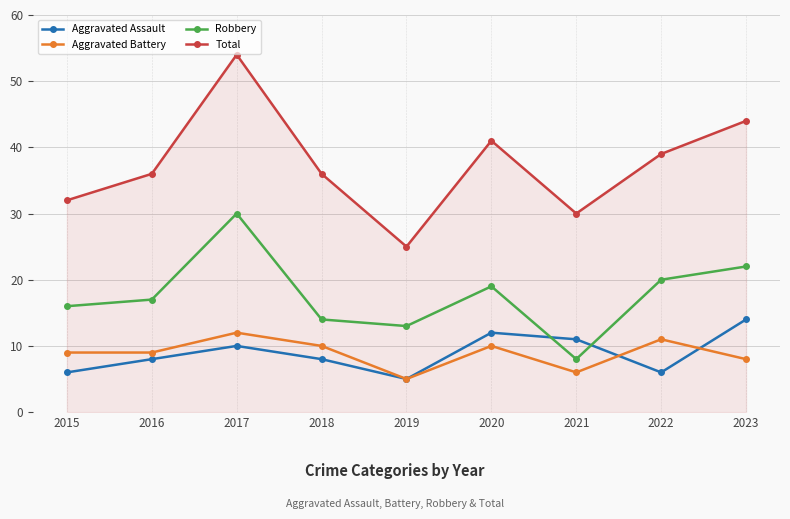

True or false: Aggravated Assault and Robbery intersect in this chart.

True